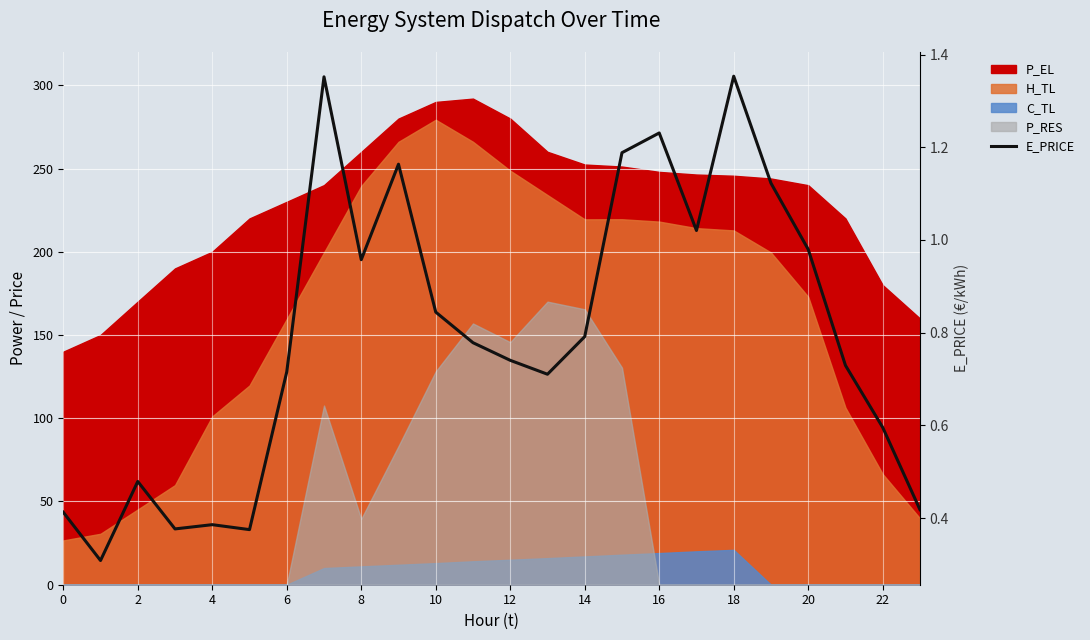

True or false: the data shows 0.8 at 2.

False